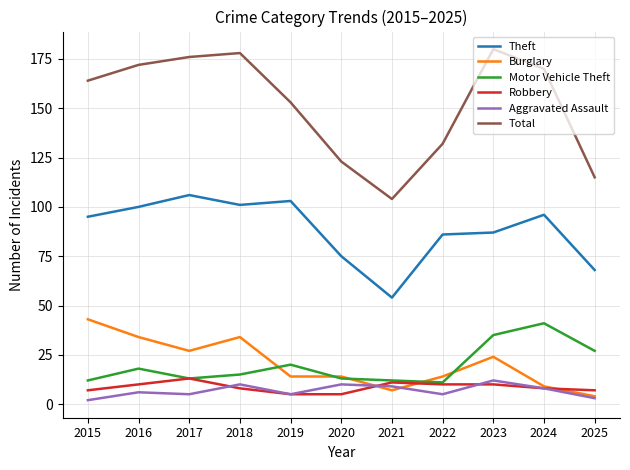

Is it true that Aggravated Assault equals 5 at 2019?

True